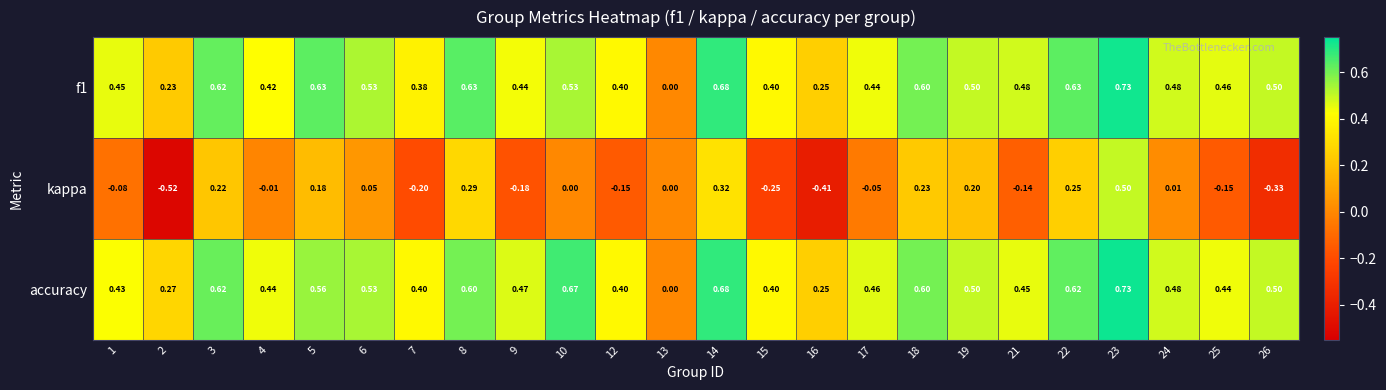

Which series has the largest total across all categories?

accuracy